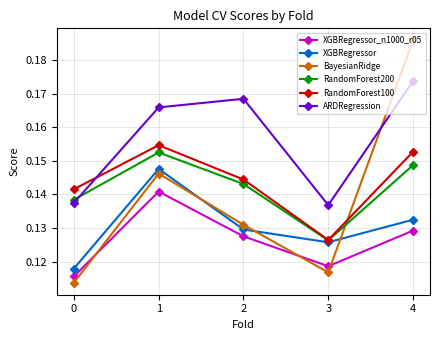

Is it true that XGBRegressor equals 0.2 at 2?

False